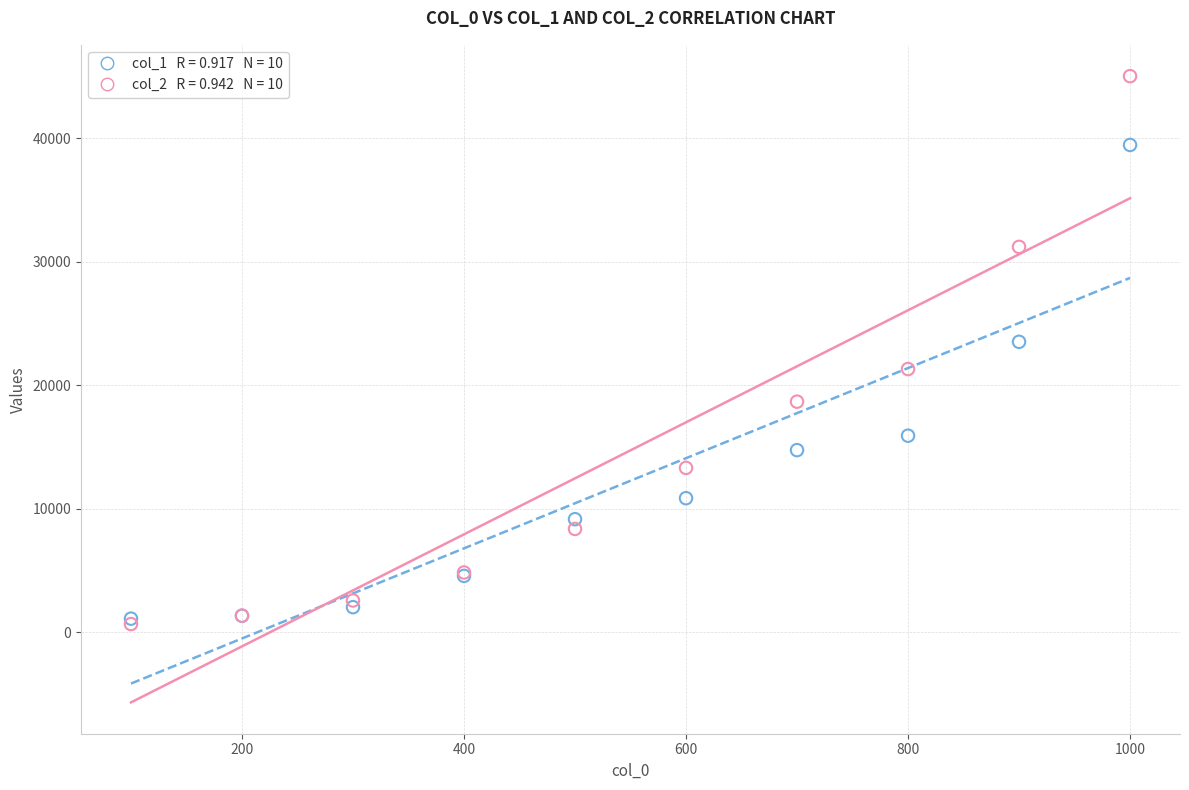

Across all series, what Y value is closest to 22842?

23513.6